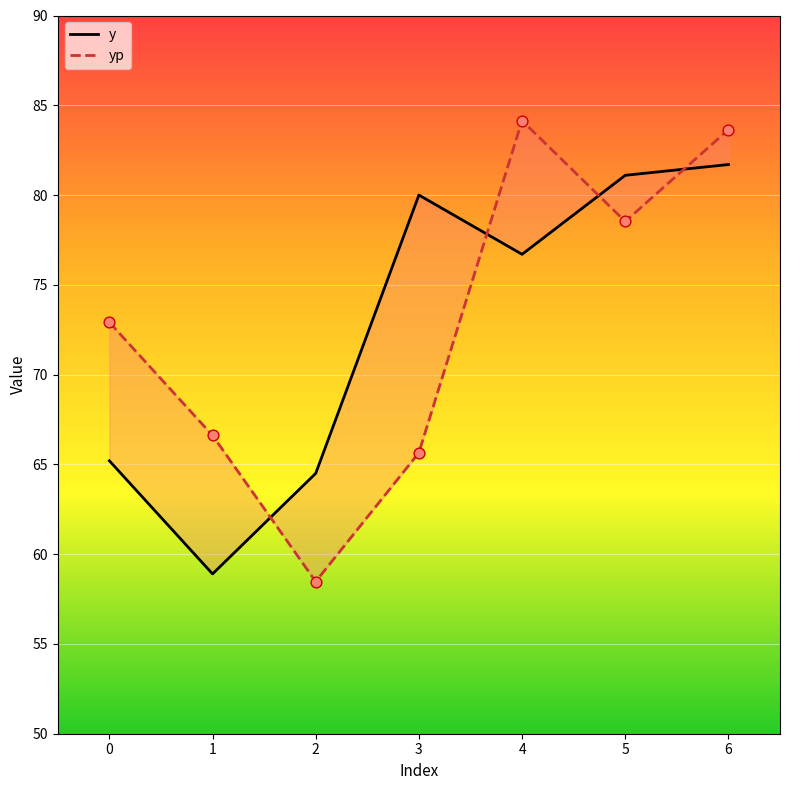

At how many categories does at least one series exceed 64?

7